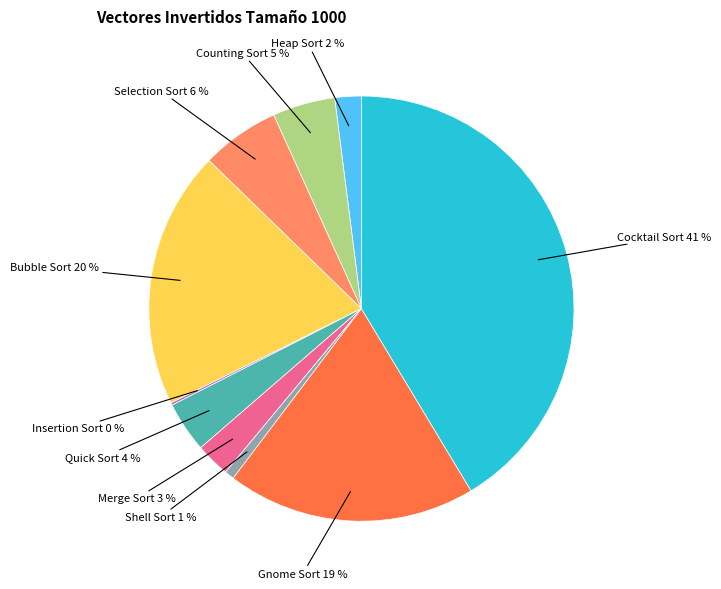

Combined, do Heap Sort and Shell Sort account for over 50%?

No